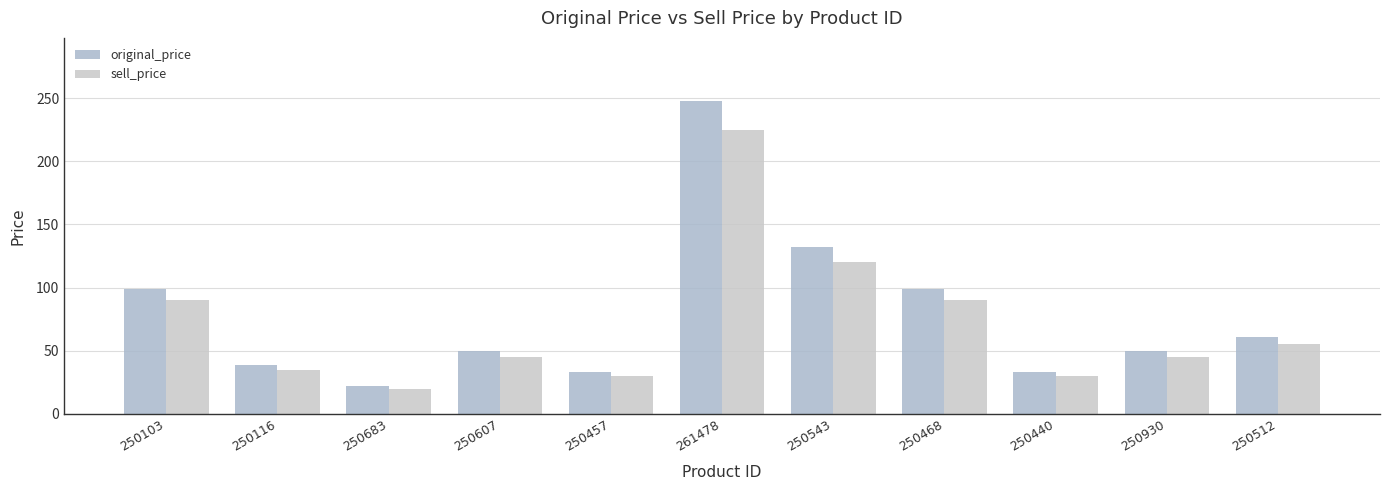

True or false: original_price has a value of 55 at 250103.

False